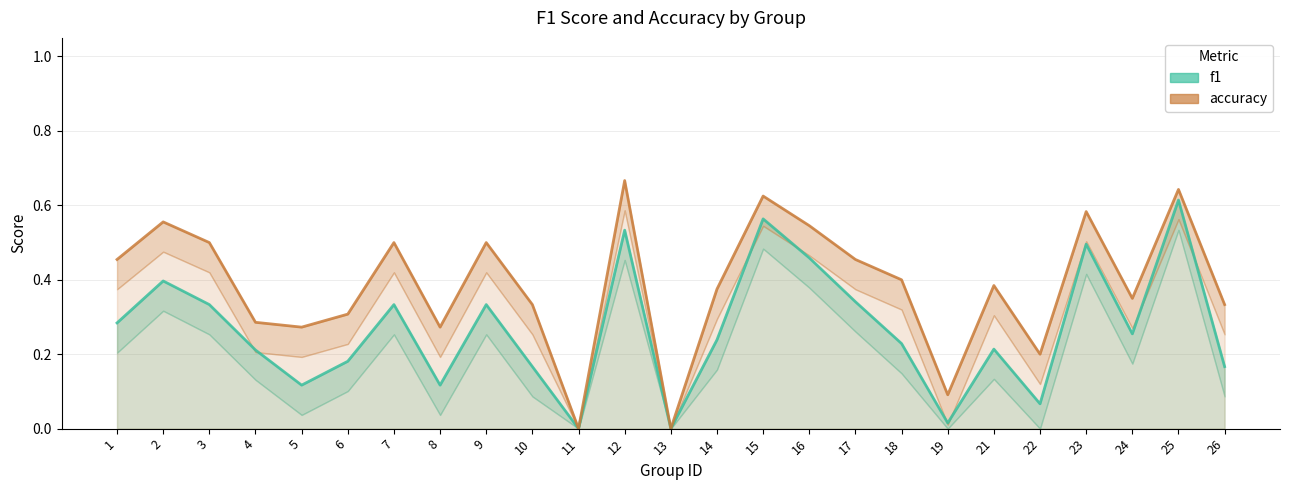

List the labels in order of accuracy value, largest first.

12, 25, 15, 23, 2, 16, 3, 7, 9, 1, 17, 18, 21, 14, 24, 10, 26, 6, 4, 5, 8, 22, 19, 11, 13